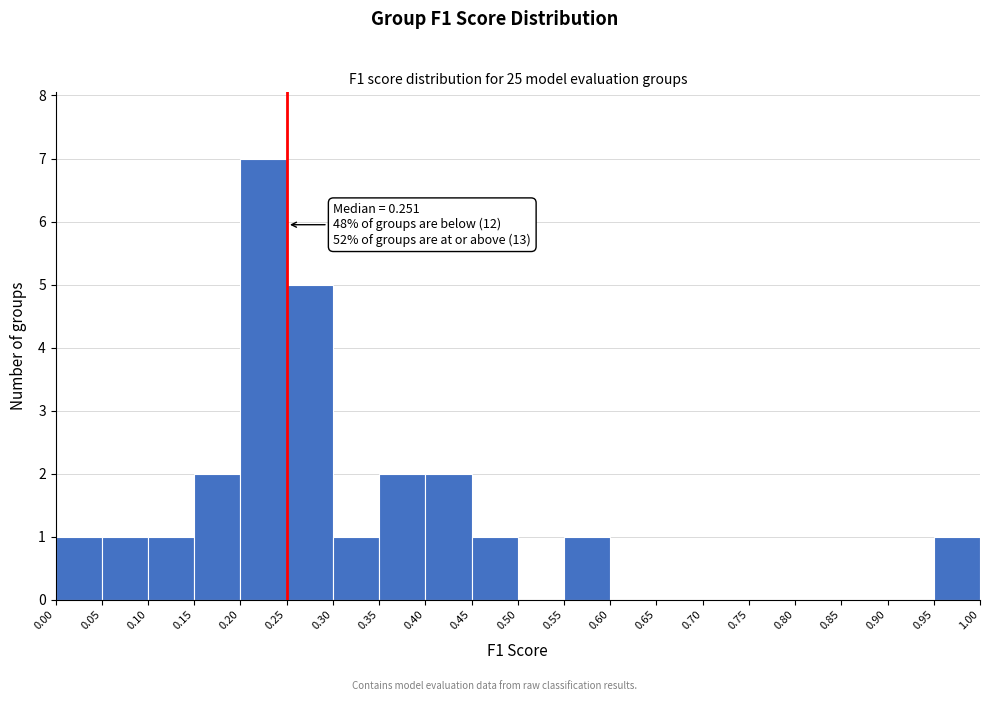

Which range on the x-axis has the tallest bar?

0.20 to 0.25